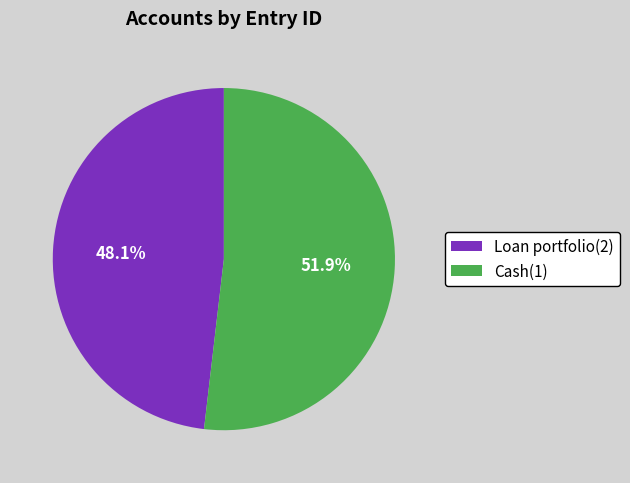

Which category has the smallest portion of the pie?

Loan portfolio(2)